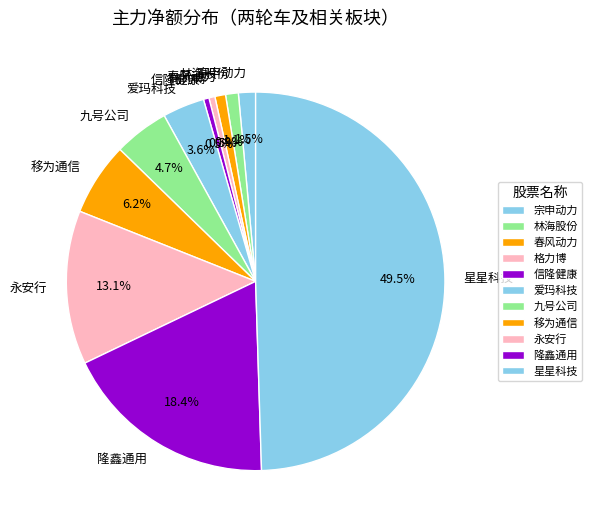

Which category has the biggest portion of the pie?

星星科技